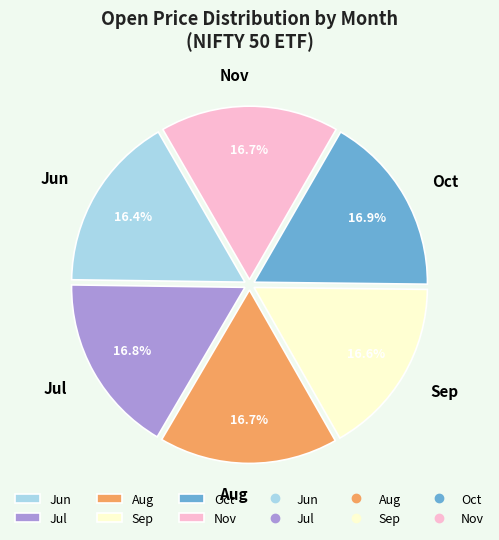

Approximately how many times larger is the value at Sep compared to Oct?

1.0